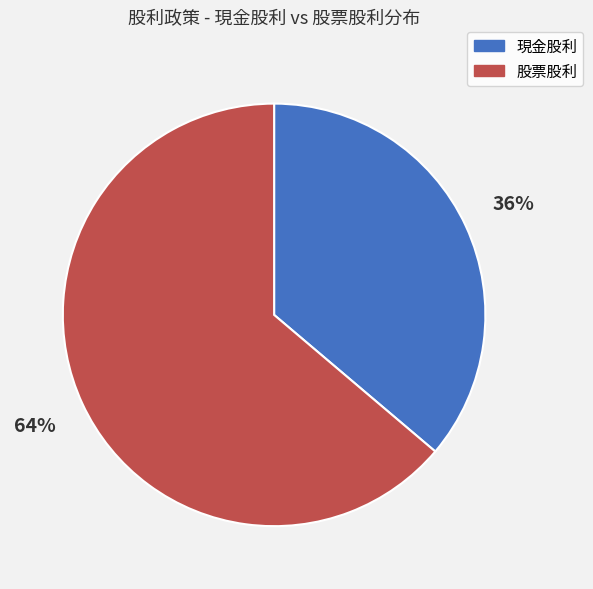

Which category has the biggest portion of the pie?

股票股利